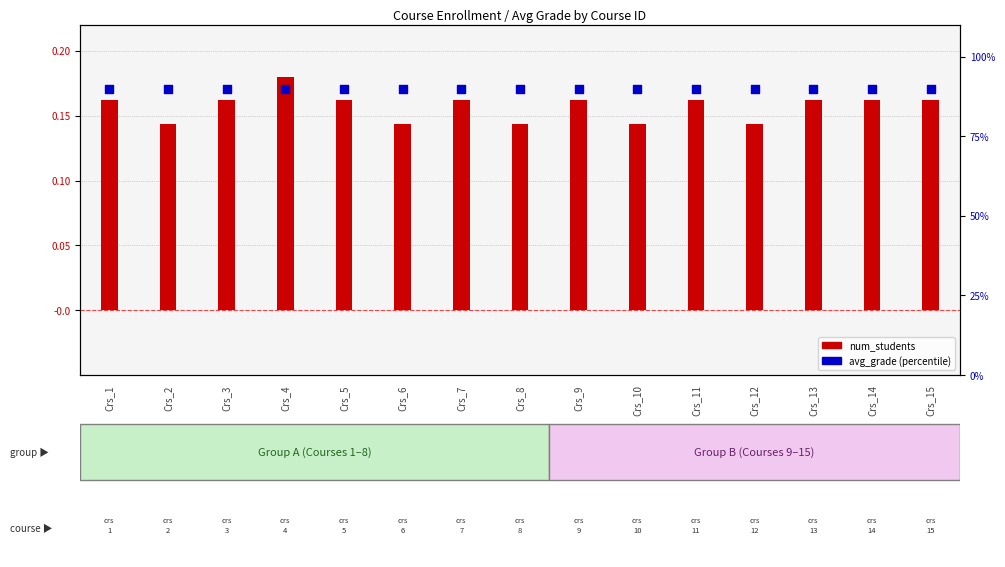

Which series reaches the maximum Y coordinate?

avg_grade